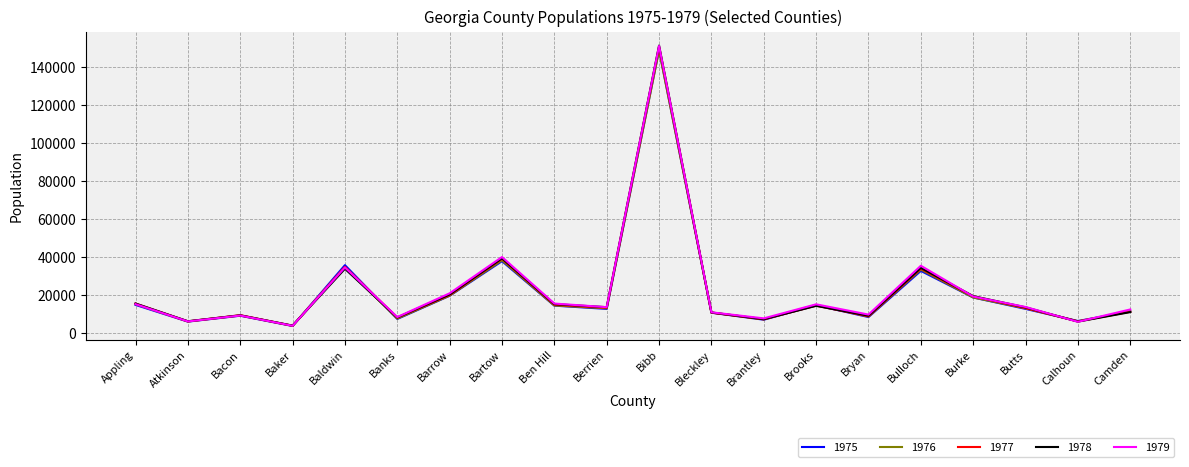

At which category is the sum across all series the highest?

Bibb